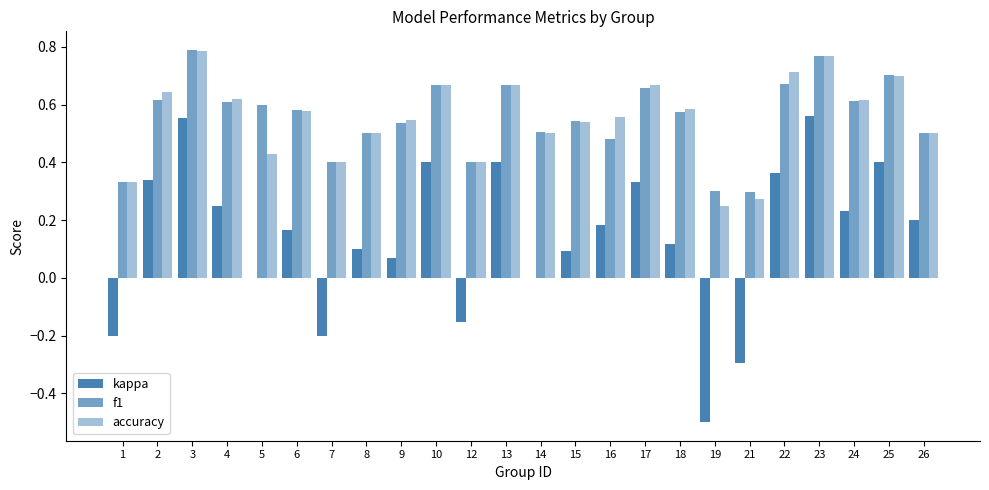

The value of accuracy at 3 is 0.2. True or false?

False